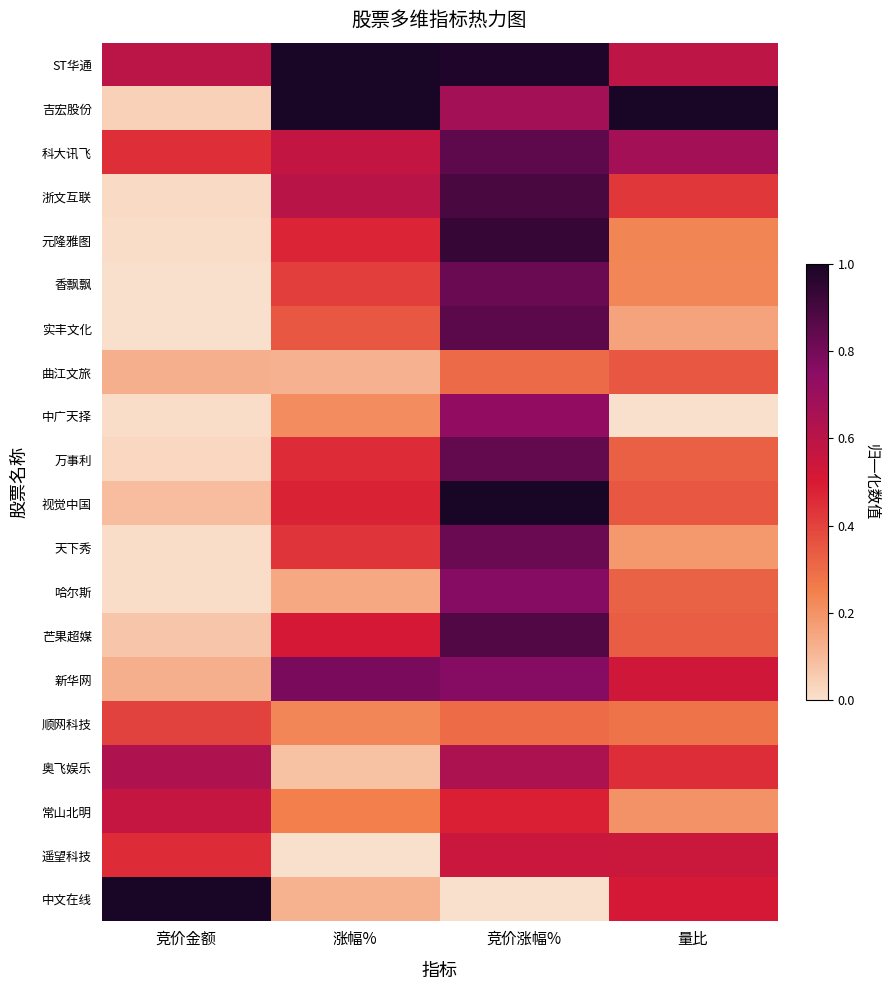

Reading right to left, what are all the values shown in this chart?

ST华通: 量比=0.6	竞价涨幅%=1.0	涨幅%=1.0	竞价金额=0.6
吉宏股份: 量比=1.0	竞价涨幅%=0.7	涨幅%=1.0	竞价金额=0.0
科大讯飞: 量比=0.7	竞价涨幅%=0.9	涨幅%=0.6	竞价金额=0.4
浙文互联: 量比=0.4	竞价涨幅%=0.9	涨幅%=0.6	竞价金额=0.0
元隆雅图: 量比=0.2	竞价涨幅%=0.9	涨幅%=0.5	竞价金额=0.0
香飘飘: 量比=0.2	竞价涨幅%=0.8	涨幅%=0.4	竞价金额=0.0
实丰文化: 量比=0.2	竞价涨幅%=0.9	涨幅%=0.3	竞价金额=0.0
曲江文旅: 量比=0.3	竞价涨幅%=0.3	涨幅%=0.1	竞价金额=0.1
中广天择: 量比=0.0	竞价涨幅%=0.7	涨幅%=0.2	竞价金额=0.0
万事利: 量比=0.3	竞价涨幅%=0.8	涨幅%=0.5	竞价金额=0.0
视觉中国: 量比=0.4	竞价涨幅%=1.0	涨幅%=0.5	竞价金额=0.1
天下秀: 量比=0.2	竞价涨幅%=0.8	涨幅%=0.4	竞价金额=0.0
哈尔斯: 量比=0.3	竞价涨幅%=0.8	涨幅%=0.1	竞价金额=0.0
芒果超媒: 量比=0.3	竞价涨幅%=0.9	涨幅%=0.5	竞价金额=0.1
新华网: 量比=0.5	竞价涨幅%=0.8	涨幅%=0.8	竞价金额=0.1
顺网科技: 量比=0.3	竞价涨幅%=0.3	涨幅%=0.2	竞价金额=0.4
奥飞娱乐: 量比=0.4	竞价涨幅%=0.6	涨幅%=0.1	竞价金额=0.6
常山北明: 量比=0.2	竞价涨幅%=0.5	涨幅%=0.3	竞价金额=0.6
遥望科技: 量比=0.5	竞价涨幅%=0.5	涨幅%=0.0	竞价金额=0.5
中文在线: 量比=0.5	竞价涨幅%=0.0	涨幅%=0.1	竞价金额=1.0